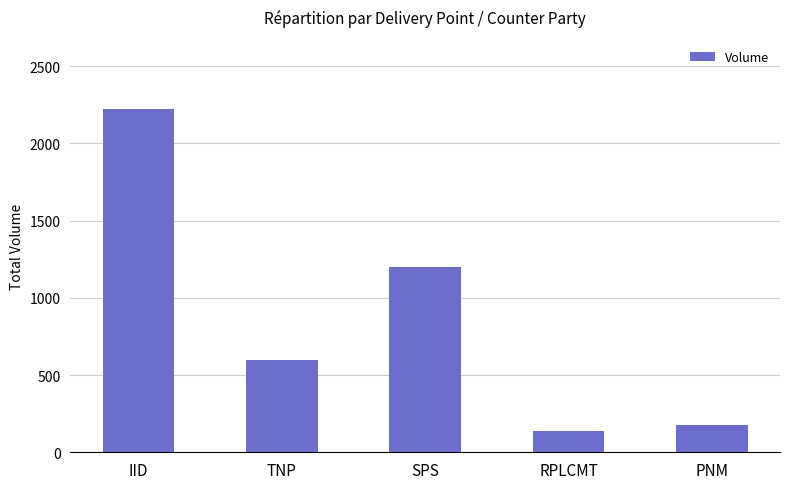

List the labels in order of value, largest first.

IID, SPS, TNP, PNM, RPLCMT